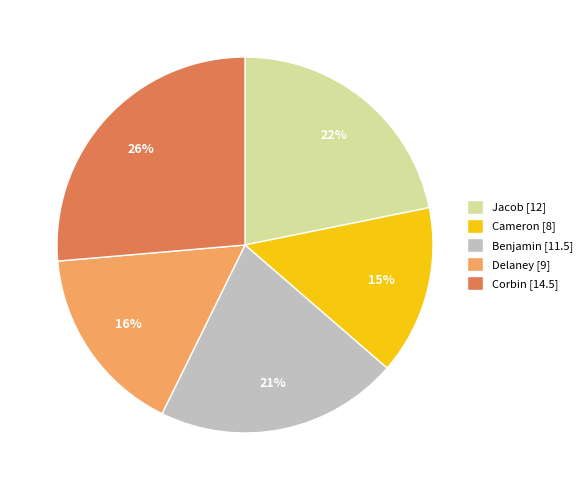

Is there a majority slice in this chart?

No